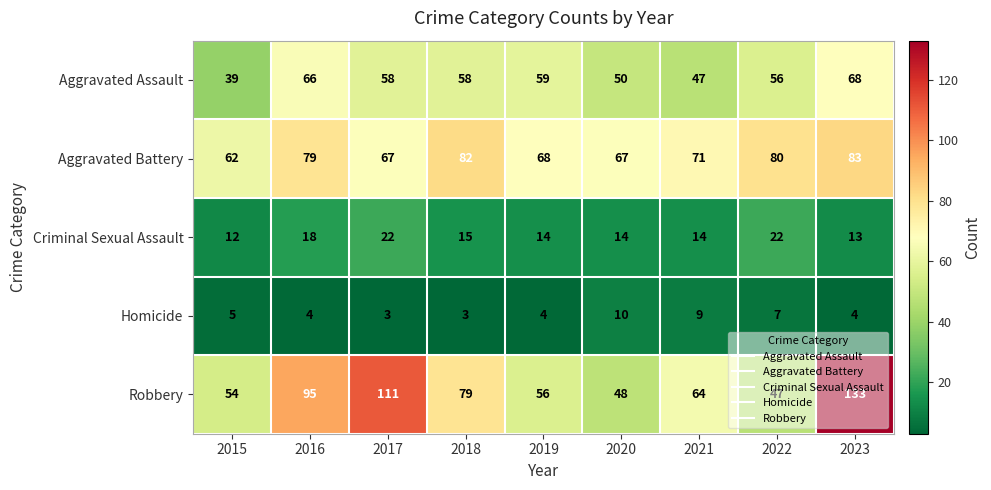

At how many categories does at least one series exceed 114?

1